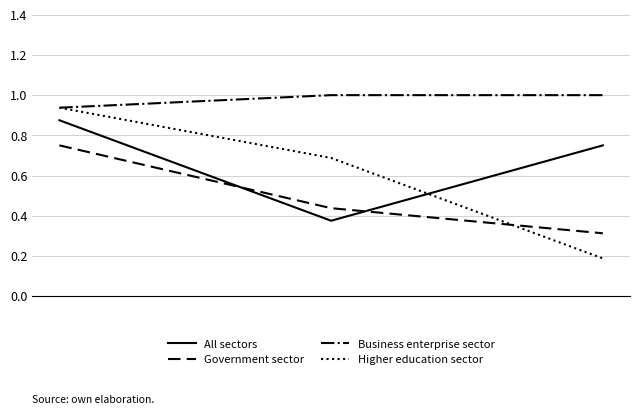

Which series has the widest spread of values?

Higher education sector